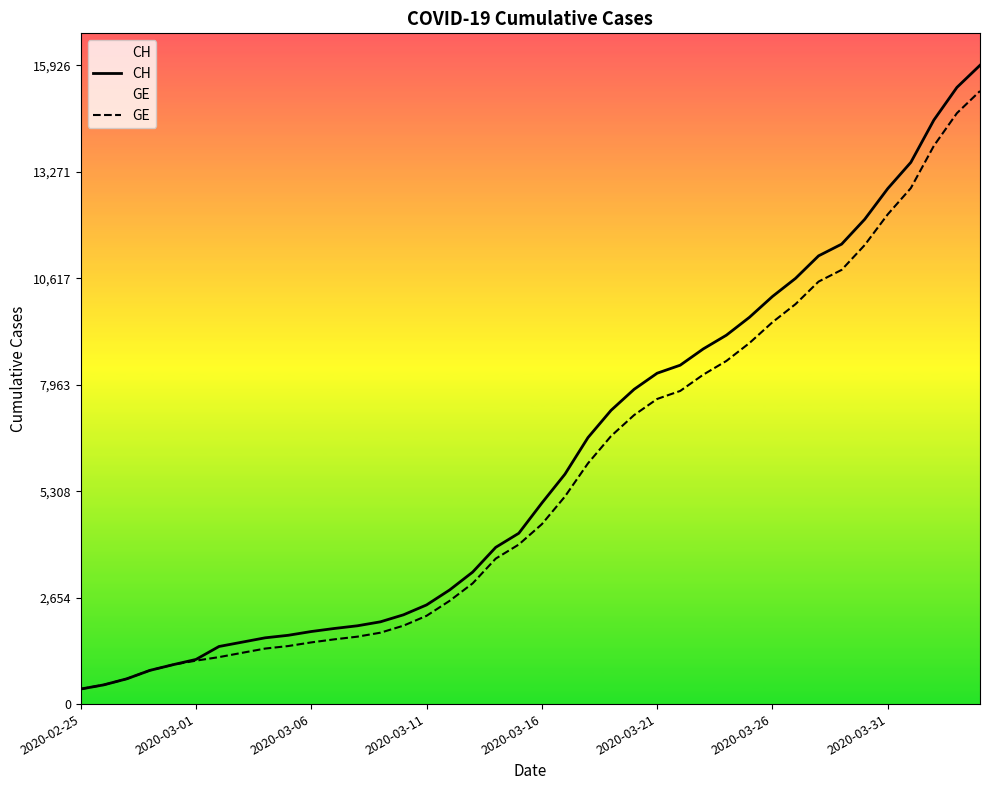

True or false: CH and GE intersect in this chart.

False